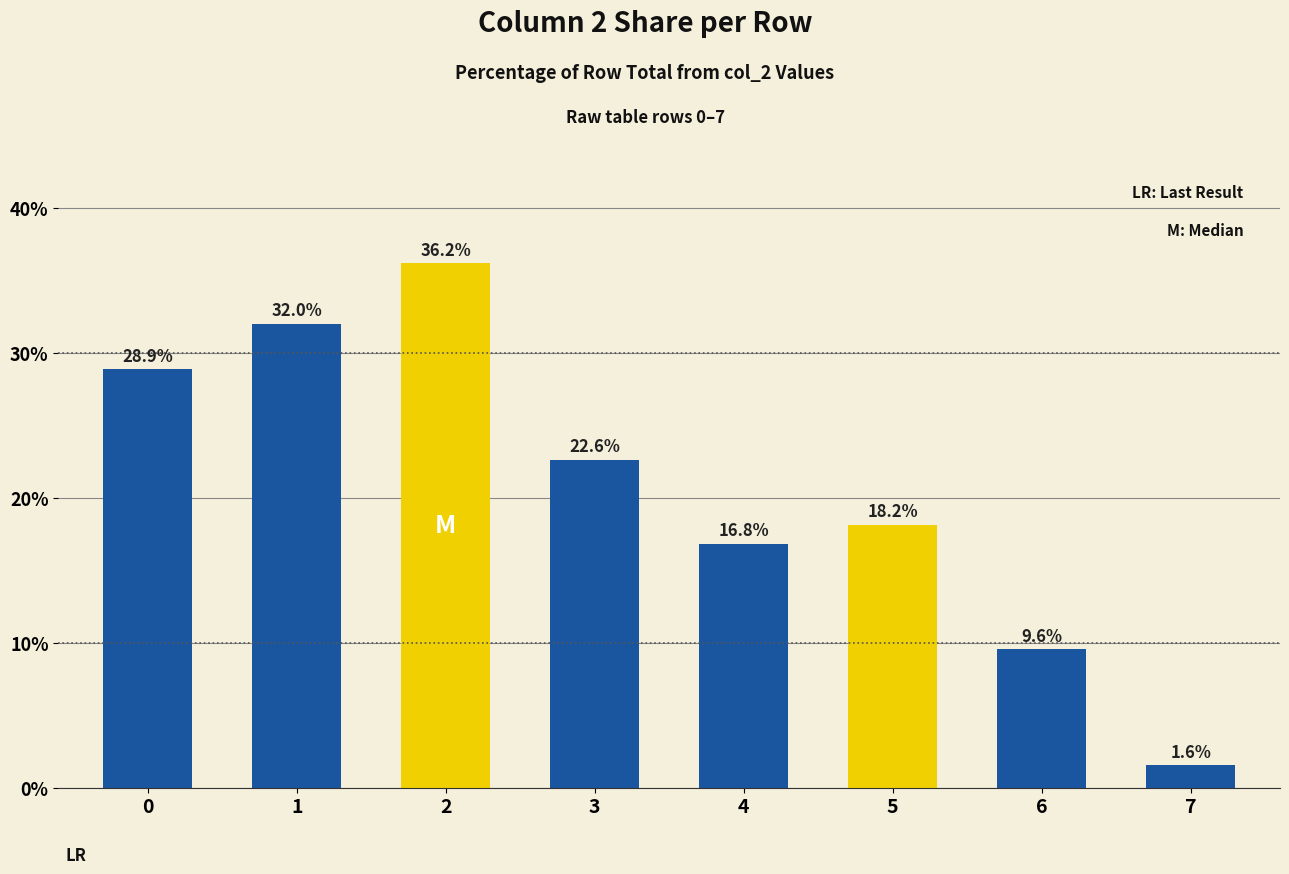

What is the difference between the maximum and minimum values?

34.6